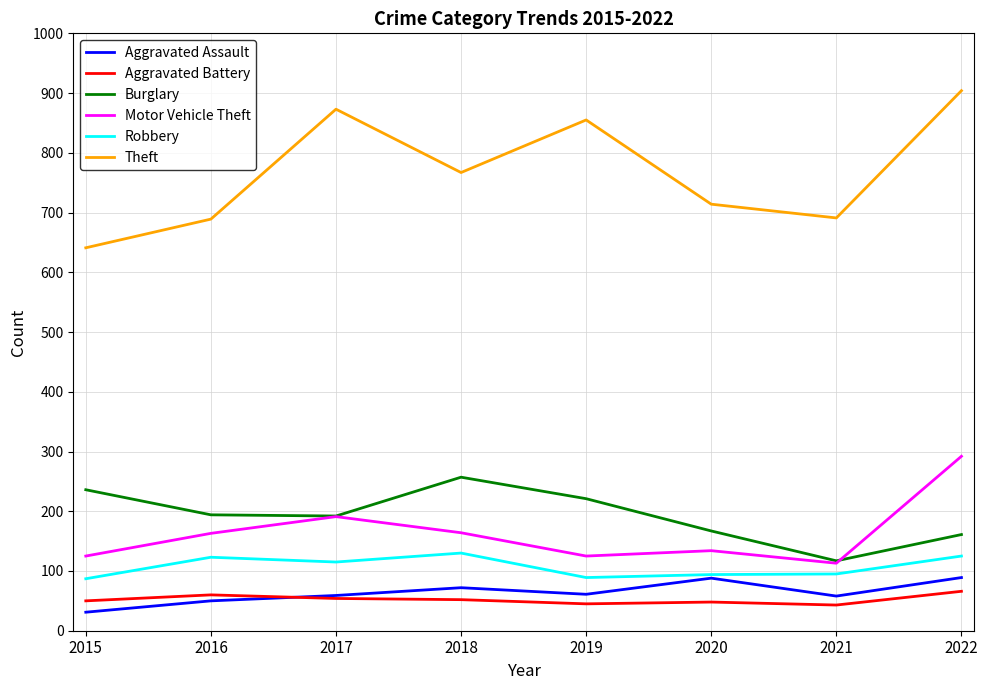

Which category has the lowest value across all series?

2015